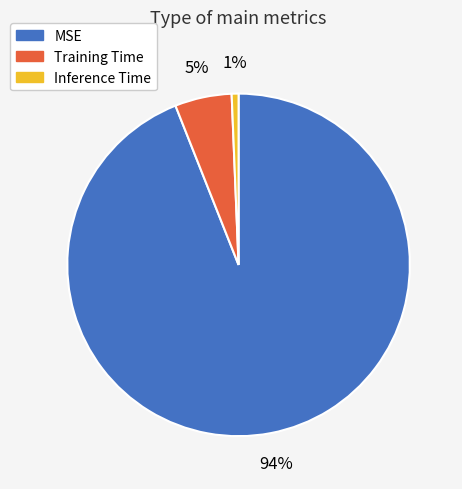

Which slice represents more than half of the pie?

MSE